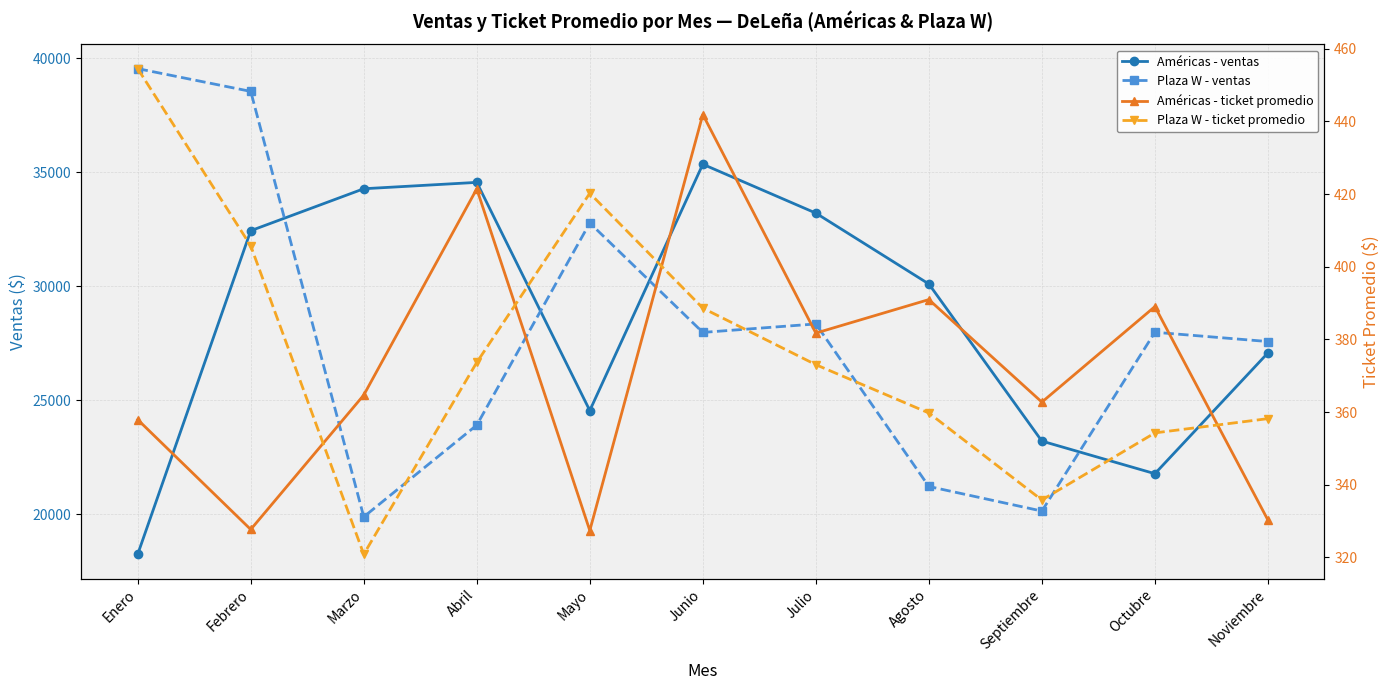

How many distinct data groups are displayed?

4